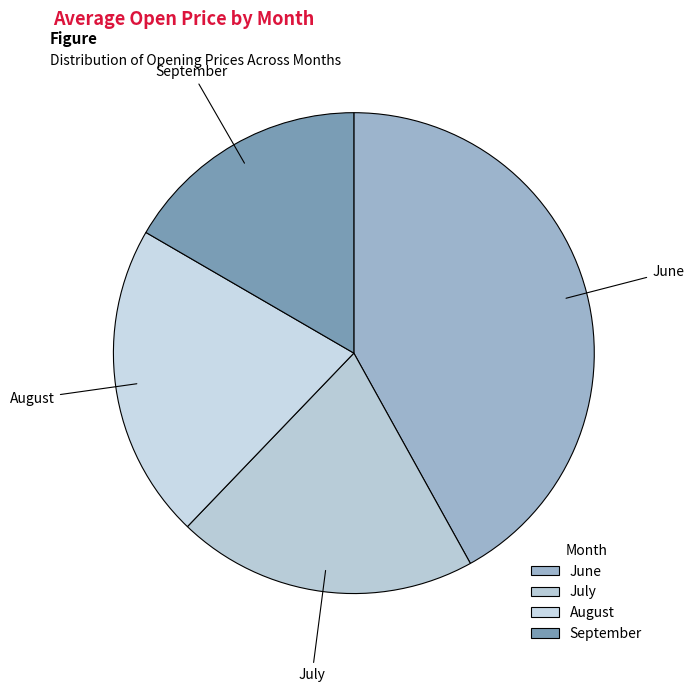

Does any single category account for the majority?

No